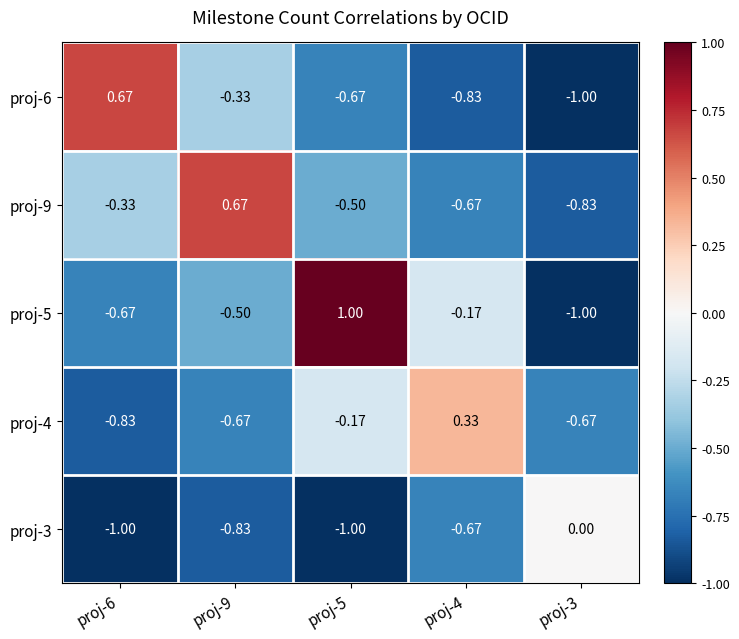

Is the value of proj-6 at proj-6 greater than the value of proj-3 at proj-4?

Yes